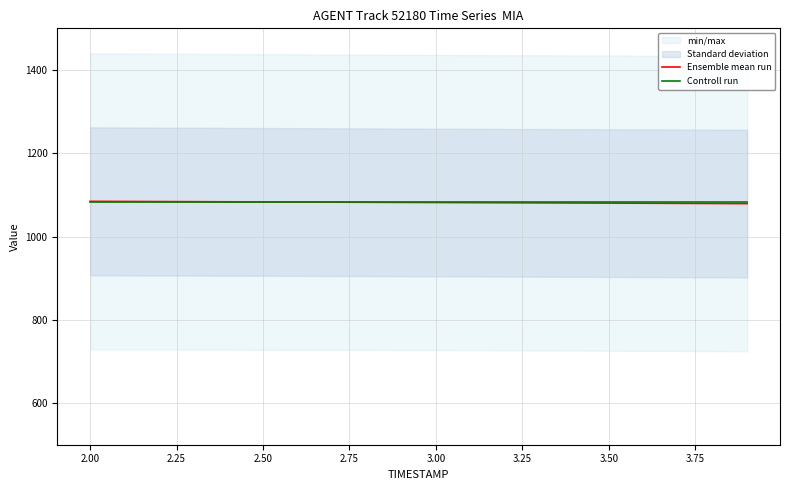

What is the highest value of the Controll run series?

1081.8